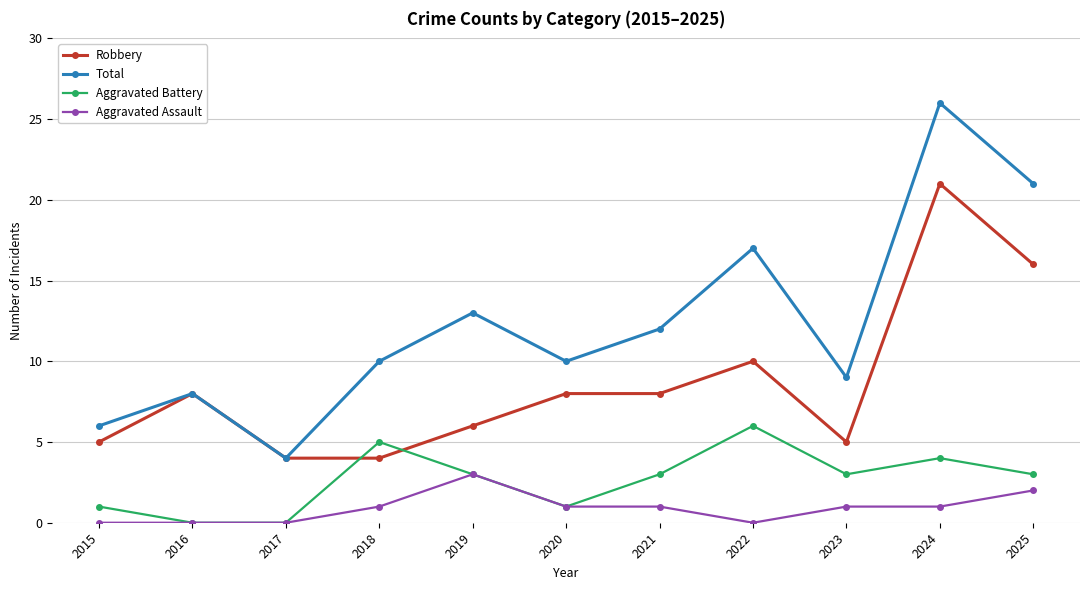

What is the difference between the Total values at 2021 and 2020?

2